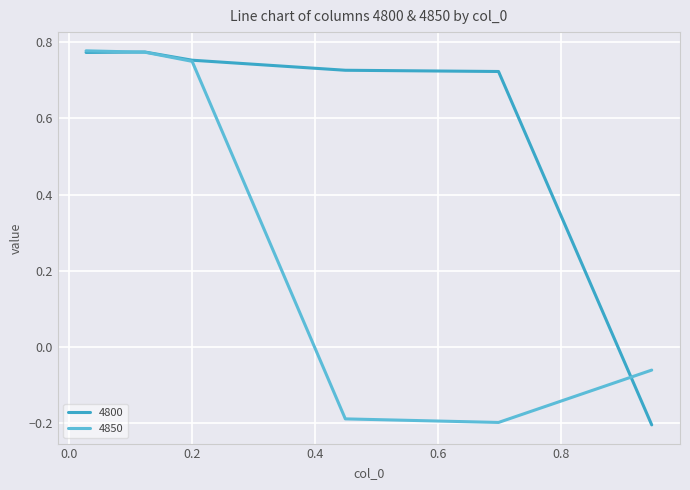

Rank the series by their average value, from lowest to highest.

4850, 4800